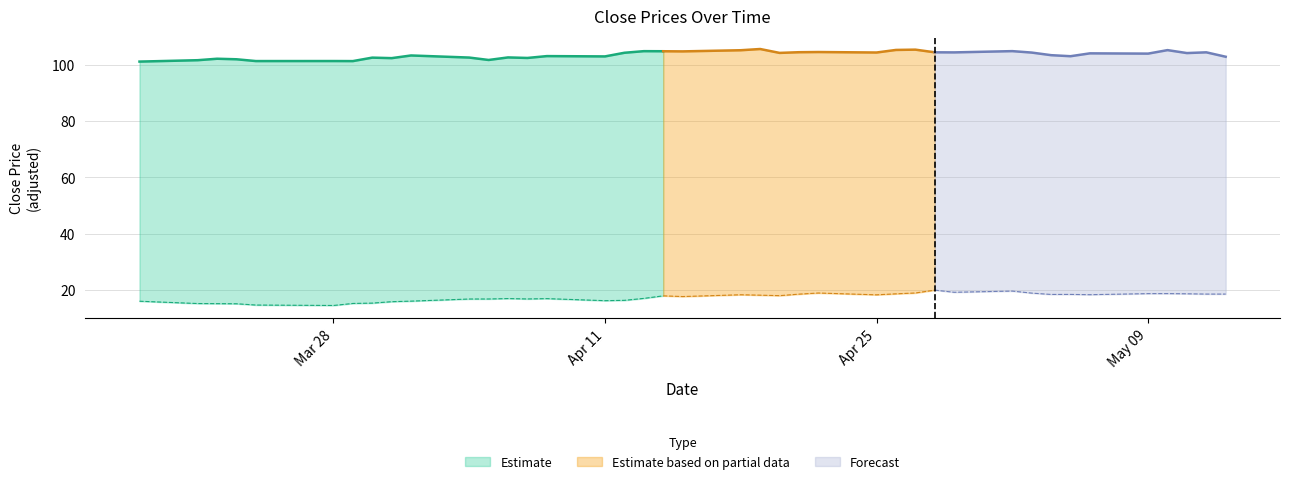

Reading left to right, what are all the values shown in this chart?

close1: 2016-03-18=101.2	2016-03-21=101.7	2016-03-22=102.3	2016-03-23=102.1	2016-03-24=101.4	2016-03-28=101.4	2016-03-29=101.4	2016-03-30=102.7	2016-03-31=102.5	2016-04-01=103.4	2016-04-04=102.7	2016-04-05=101.8	2016-04-06=102.7	2016-04-07=102.5	2016-04-08=103.2	2016-04-11=103.1	2016-04-12=104.4	2016-04-13=105.0	2016-04-14=104.9	2016-04-15=104.9	2016-04-18=105.3	2016-04-19=105.7	2016-04-20=104.3	2016-04-21=104.6	2016-04-22=104.7	2016-04-25=104.5	2016-04-26=105.4	2016-04-27=105.5	2016-04-28=104.6	2016-04-29=104.5	2016-05-02=105.0	2016-05-03=104.5	2016-05-04=103.5	2016-05-05=103.2	2016-05-06=104.2	2016-05-09=104.1	2016-05-10=105.3	2016-05-11=104.3	2016-05-12=104.5	2016-05-13=103.0
close2: 2016-03-18=15.9	2016-03-21=15.1	2016-03-22=15.0	2016-03-23=15.0	2016-03-24=14.5	2016-03-28=14.4	2016-03-29=15.1	2016-03-30=15.2	2016-03-31=15.7	2016-04-01=15.9	2016-04-04=16.7	2016-04-05=16.7	2016-04-06=16.8	2016-04-07=16.7	2016-04-08=16.8	2016-04-11=16.1	2016-04-12=16.2	2016-04-13=16.9	2016-04-14=17.8	2016-04-15=17.6	2016-04-18=18.2	2016-04-19=18.1	2016-04-20=17.9	2016-04-21=18.4	2016-04-22=18.8	2016-04-25=18.2	2016-04-26=18.5	2016-04-27=18.8	2016-04-28=19.9	2016-04-29=19.1	2016-05-02=19.5	2016-05-03=18.8	2016-05-04=18.3	2016-05-05=18.3	2016-05-06=18.2	2016-05-09=18.6	2016-05-10=18.6	2016-05-11=18.5	2016-05-12=18.4	2016-05-13=18.4